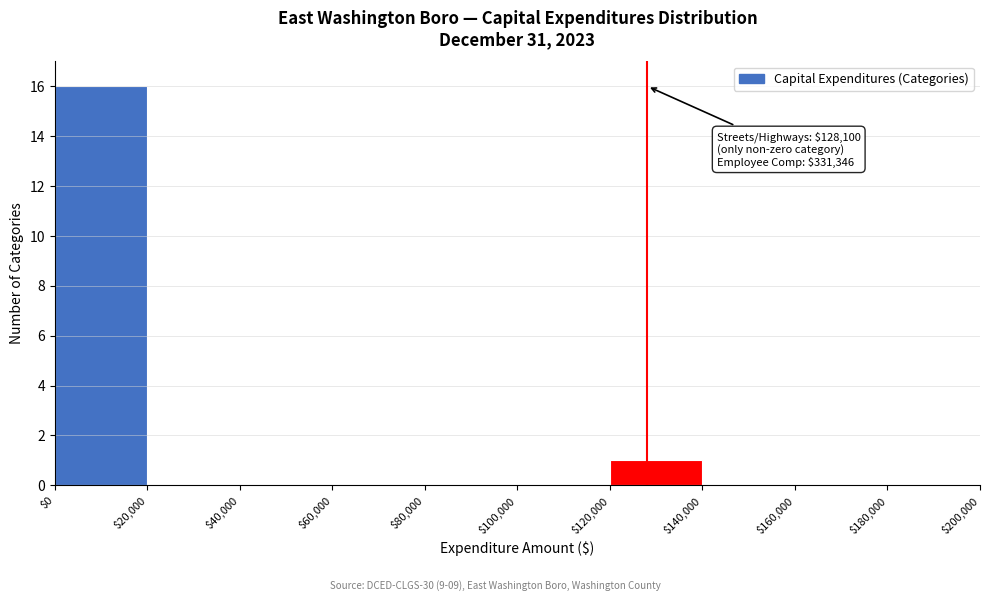

Which range on the x-axis has the tallest bar?

$0 to $20,000